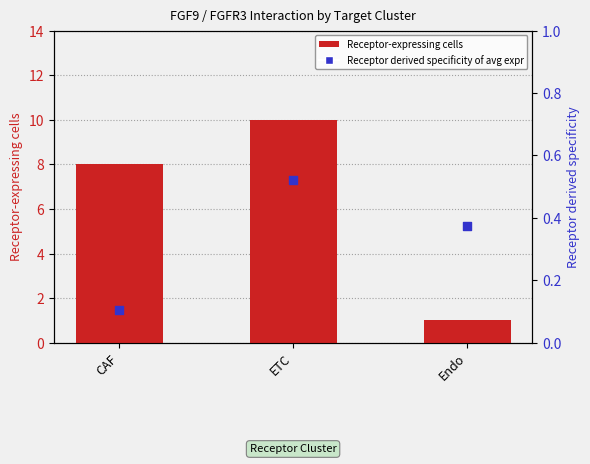

Which series reaches the maximum Y coordinate?

Receptor-expressing cells